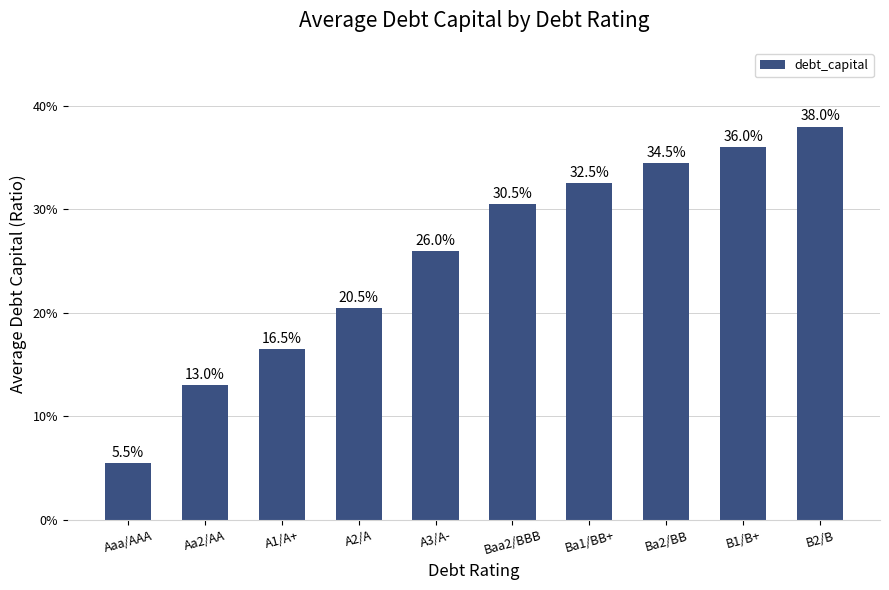

The chart shows a value of 0.1 at Aaa/AAA. True or false?

True